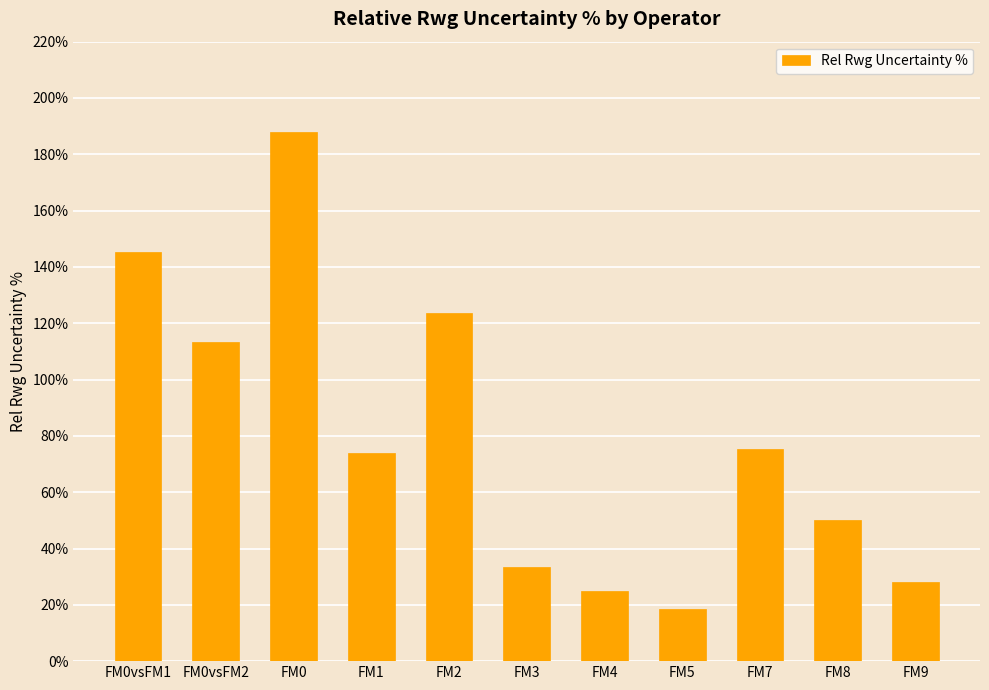

What is the label of the 3rd bar from the left?

FM0